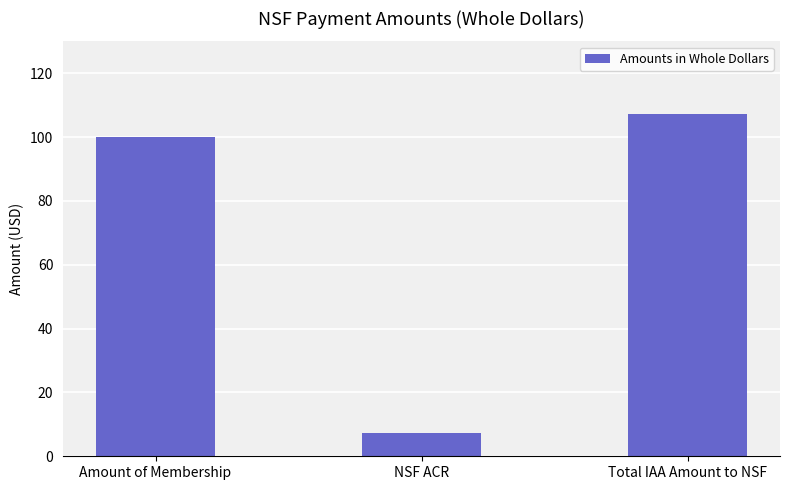

Reading left to right, list all the values displayed in this chart.

Amount of Membership=100.0	NSF ACR=7.2	Total IAA Amount to NSF=107.2